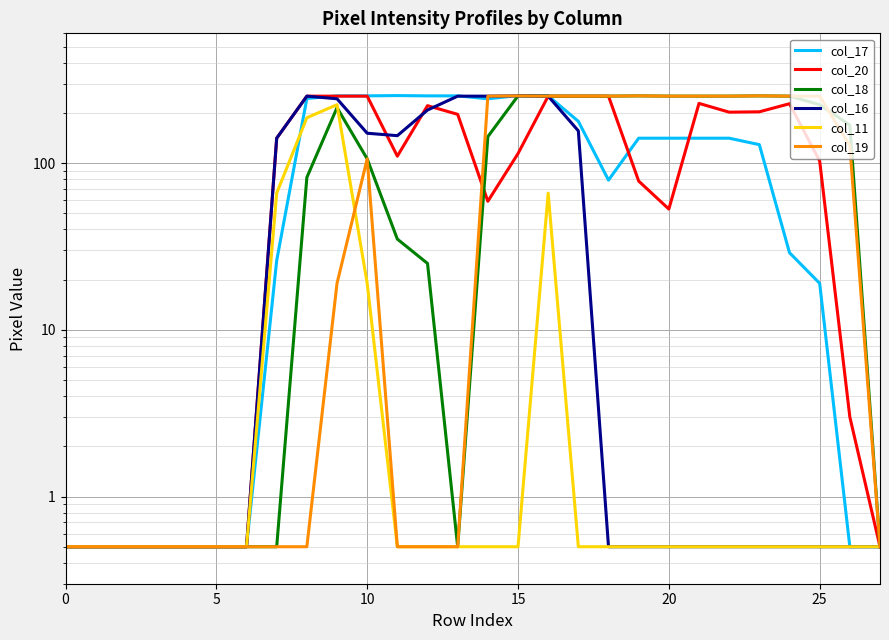

The value of col_20 at 27 is 0.1. True or false?

False